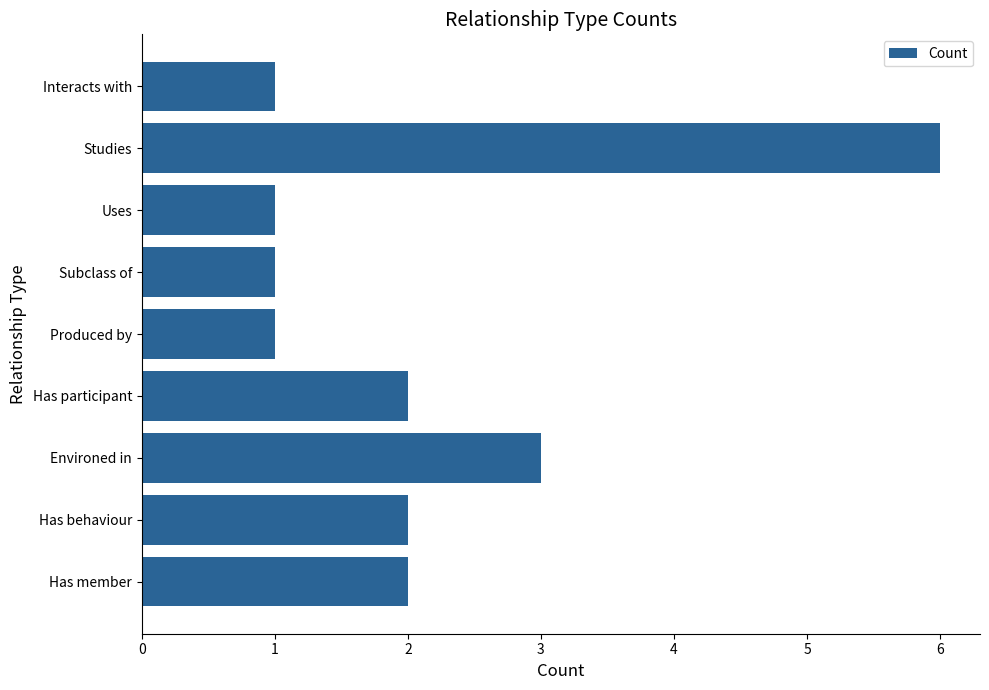

What is the maximum value shown in the chart?

6